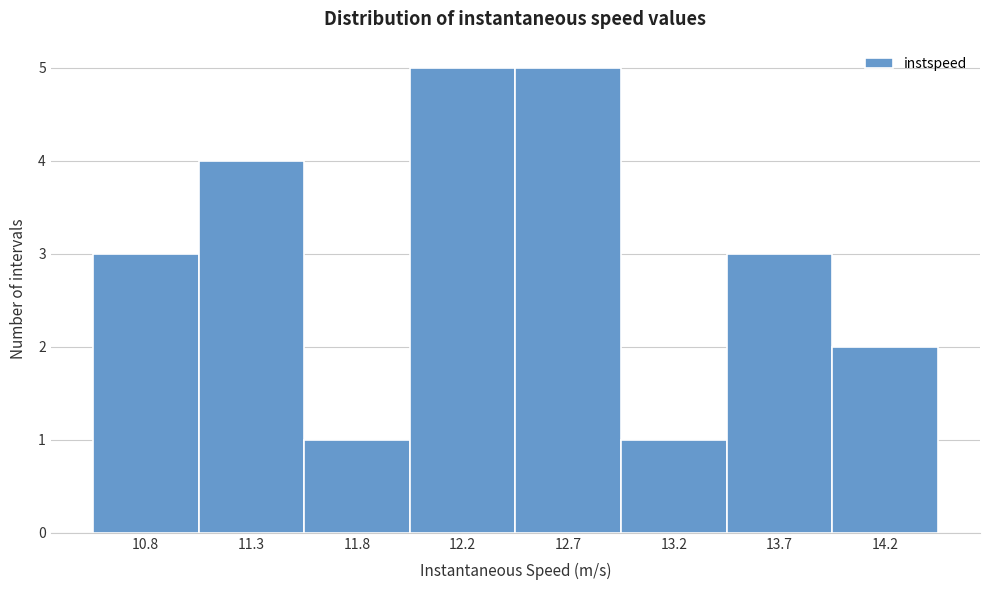

Reading right to left, transcribe all the data shown in this chart.

2	3	1	5	5	1	4	3